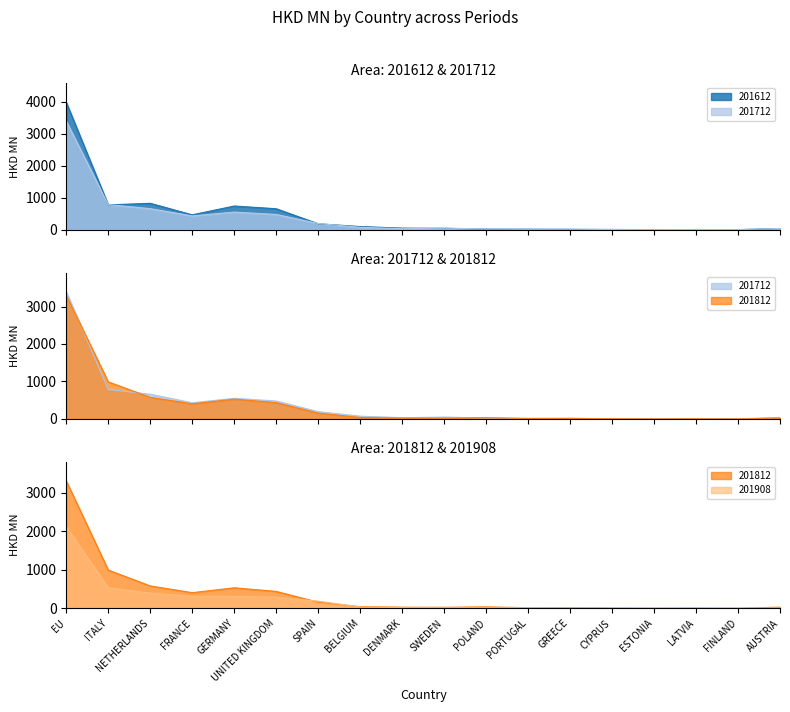

How many times do 201812 and 201712 cross each other?

6